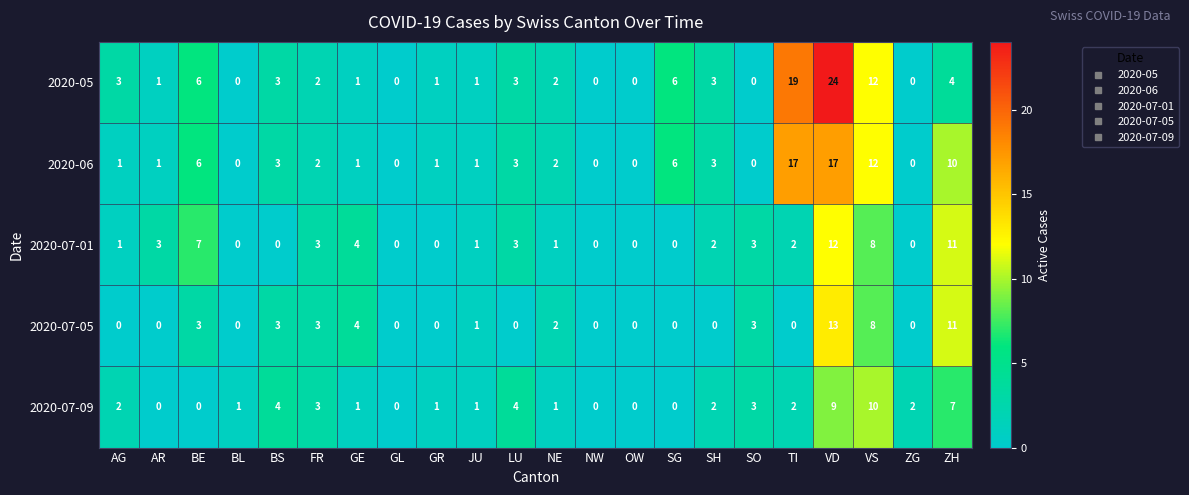

Which series has the largest range (max minus min)?

2020-05